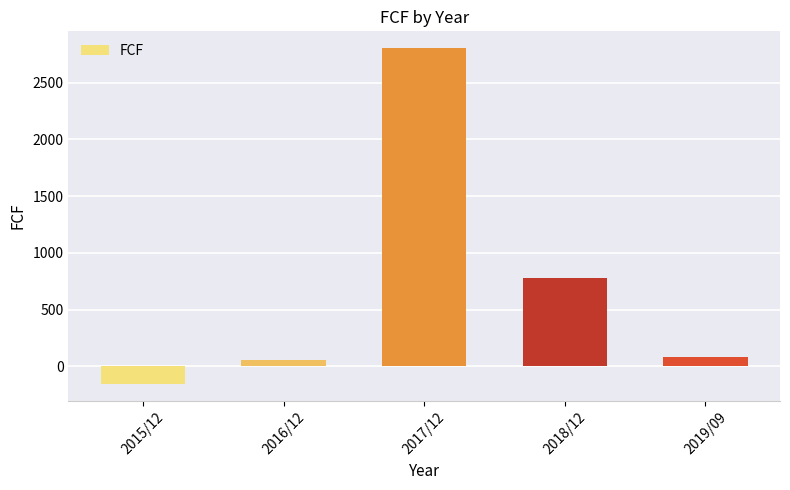

Reading right to left, list all the values displayed in this chart.

2019/09=81	2018/12=780	2017/12=2805	2016/12=53	2015/12=-159